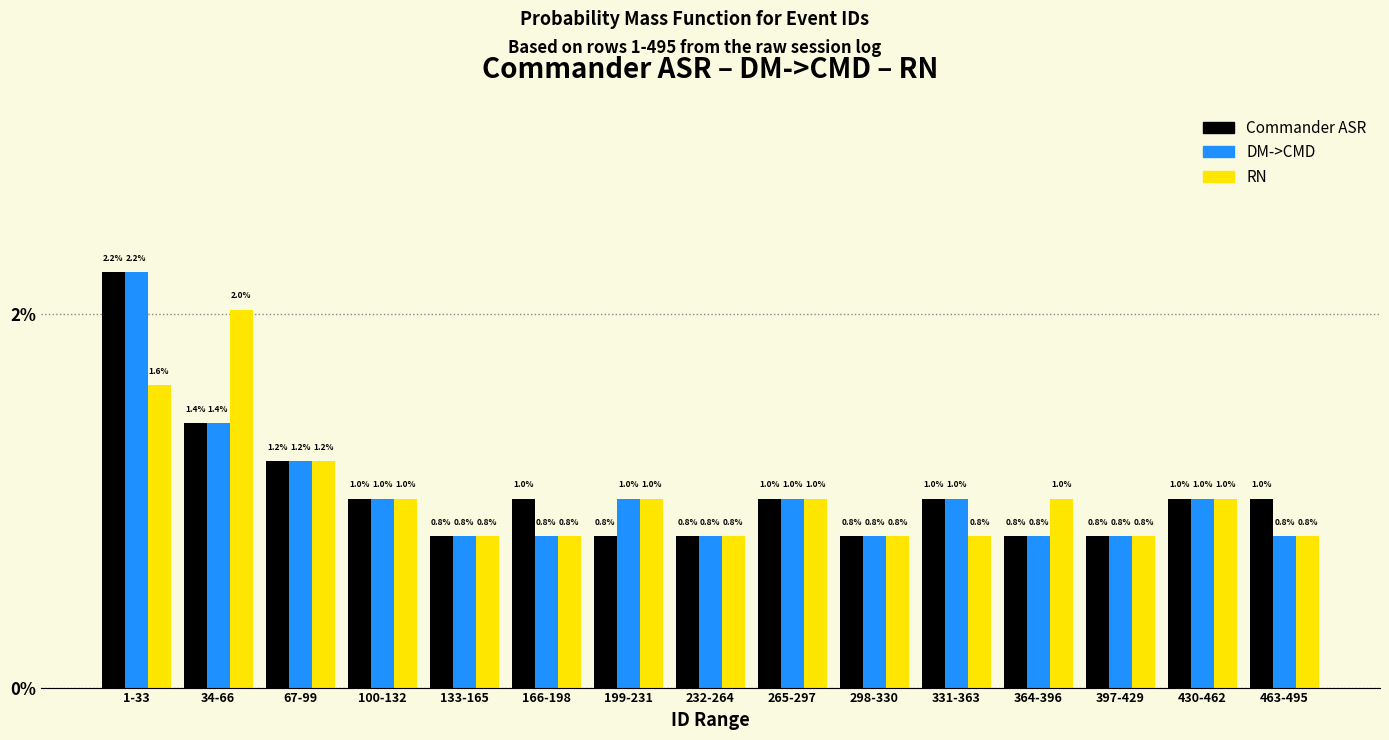

Reading right to left, what are all the values shown in this chart?

Commander ASR: 463-495=1.0	430-462=1.0	397-429=0.8	364-396=0.8	331-363=1.0	298-330=0.8	265-297=1.0	232-264=0.8	199-231=0.8	166-198=1.0	133-165=0.8	100-132=1.0	67-99=1.2	34-66=1.4	1-33=2.2
DM->CMD: 463-495=0.8	430-462=1.0	397-429=0.8	364-396=0.8	331-363=1.0	298-330=0.8	265-297=1.0	232-264=0.8	199-231=1.0	166-198=0.8	133-165=0.8	100-132=1.0	67-99=1.2	34-66=1.4	1-33=2.2
RN: 463-495=0.8	430-462=1.0	397-429=0.8	364-396=1.0	331-363=0.8	298-330=0.8	265-297=1.0	232-264=0.8	199-231=1.0	166-198=0.8	133-165=0.8	100-132=1.0	67-99=1.2	34-66=2.0	1-33=1.6